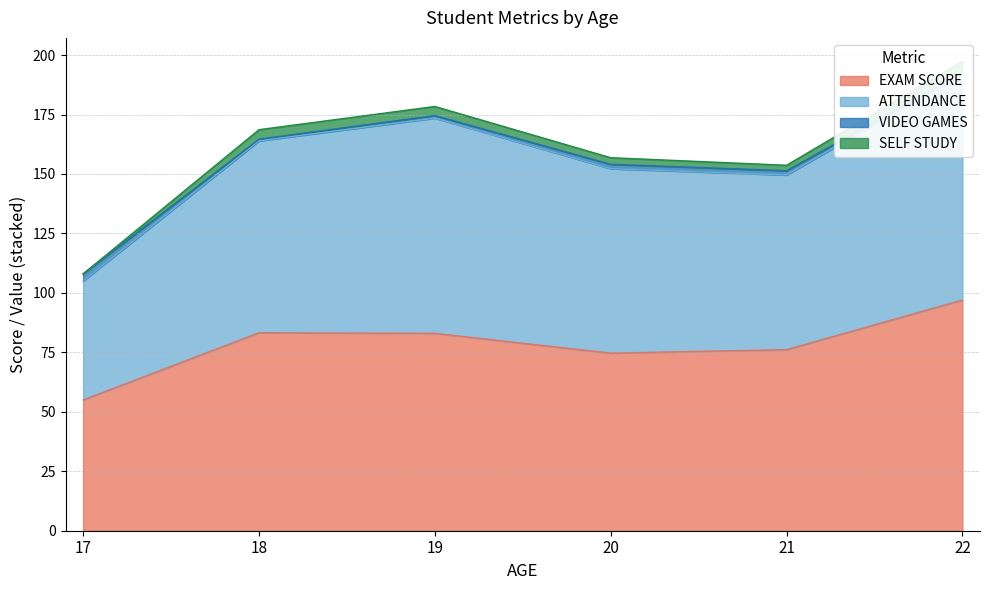

What is the minimum value for EXAM SCORE?

55.0